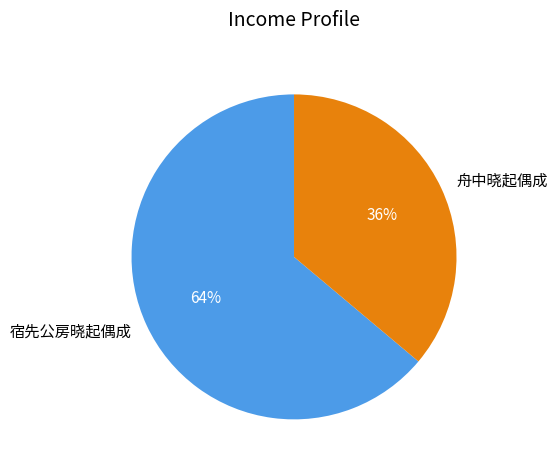

Is the sum of 舟中晓起偶成 and 宿先公房晓起偶成 greater than half?

Yes